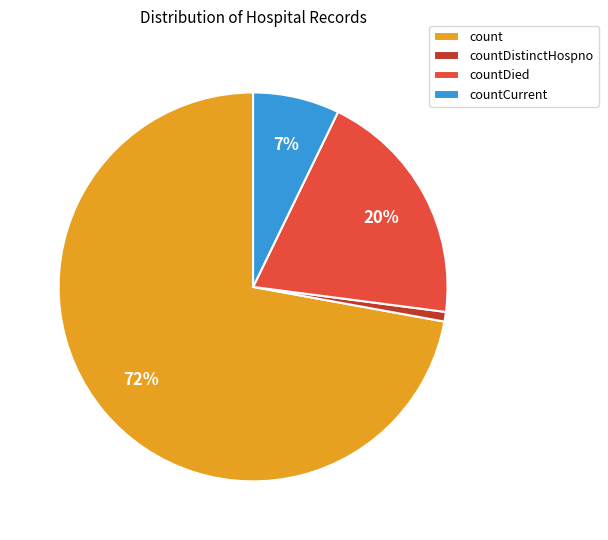

Combined, do count and countDistinctHospno account for over 50%?

Yes